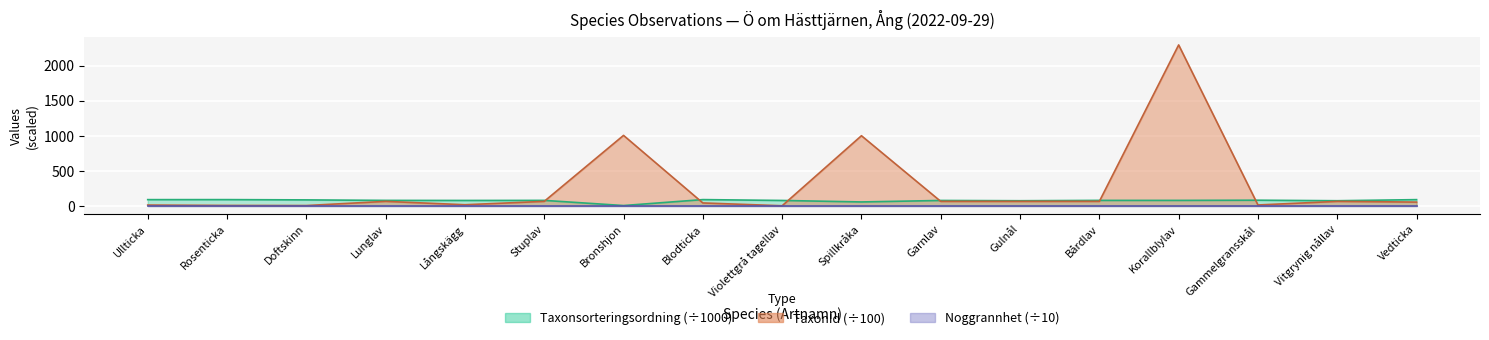

How many values in the Taxonsorteringsordning series are below 78?

7